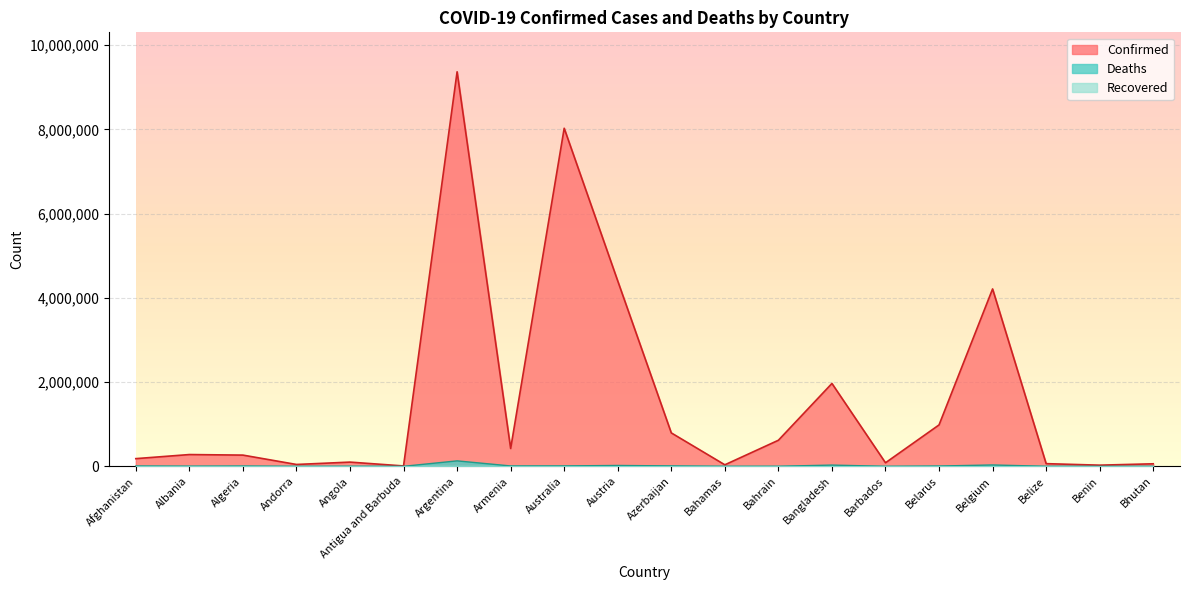

Reading left to right, what are all the values shown in this chart?

Confirmed: Afghanistan=182228	Albania=279077	Algeria=266038	Andorra=43774	Angola=99761	Antigua and Barbuda=8625	Argentina=9367172	Armenia=423104	Australia=8026309	Austria=4400566	Azerbaijan=793176	Bahamas=35835	Bahrain=618498	Bangladesh=1967274	Barbados=83776	Belarus=982867	Belgium=4211511	Belize=63037	Benin=27122	Bhutan=59729
Deaths: Afghanistan=7720	Albania=3497	Algeria=6875	Andorra=153	Angola=1900	Antigua and Barbuda=141	Argentina=129070	Armenia=8629	Australia=9704	Austria=20015	Azerbaijan=9717	Bahamas=817	Bahrain=1492	Bangladesh=29142	Barbados=473	Belarus=6978	Belgium=31883	Belize=679	Benin=163	Bhutan=21